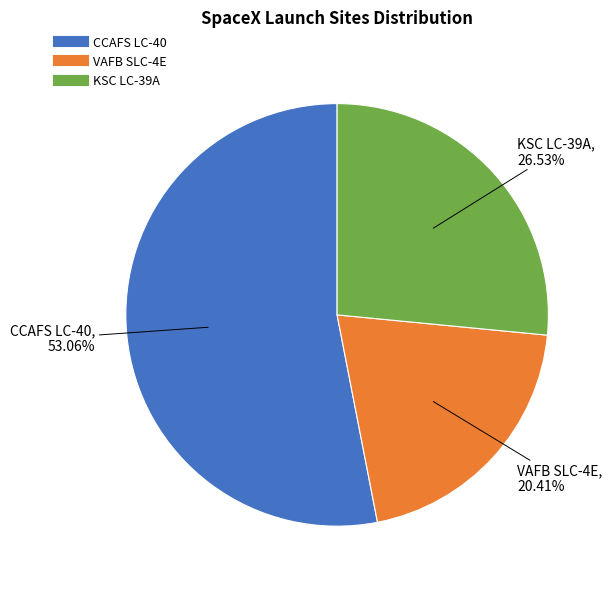

Is there any slice that represents more than half of the pie?

Yes